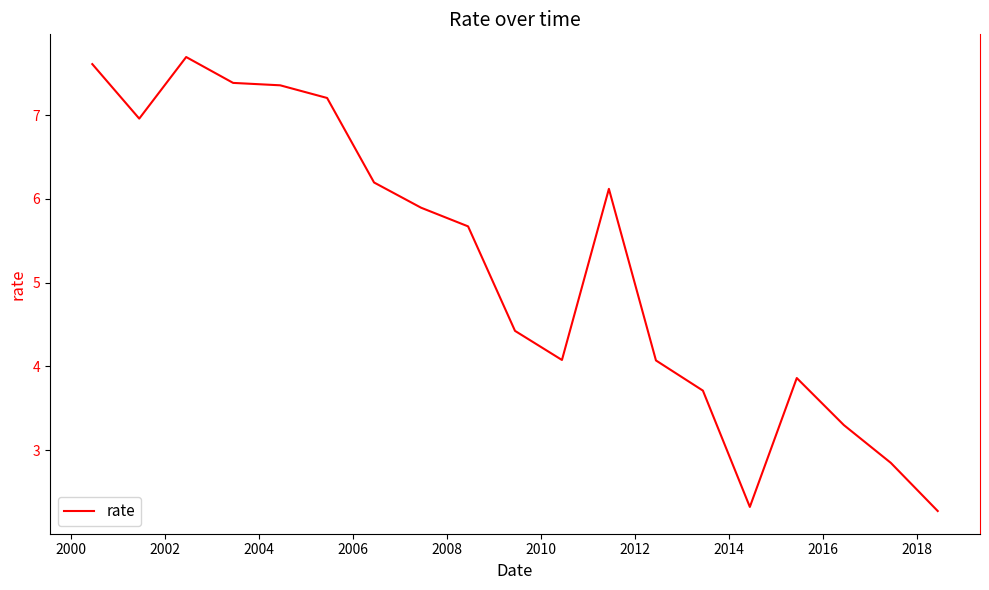

How many values are below 5?

9